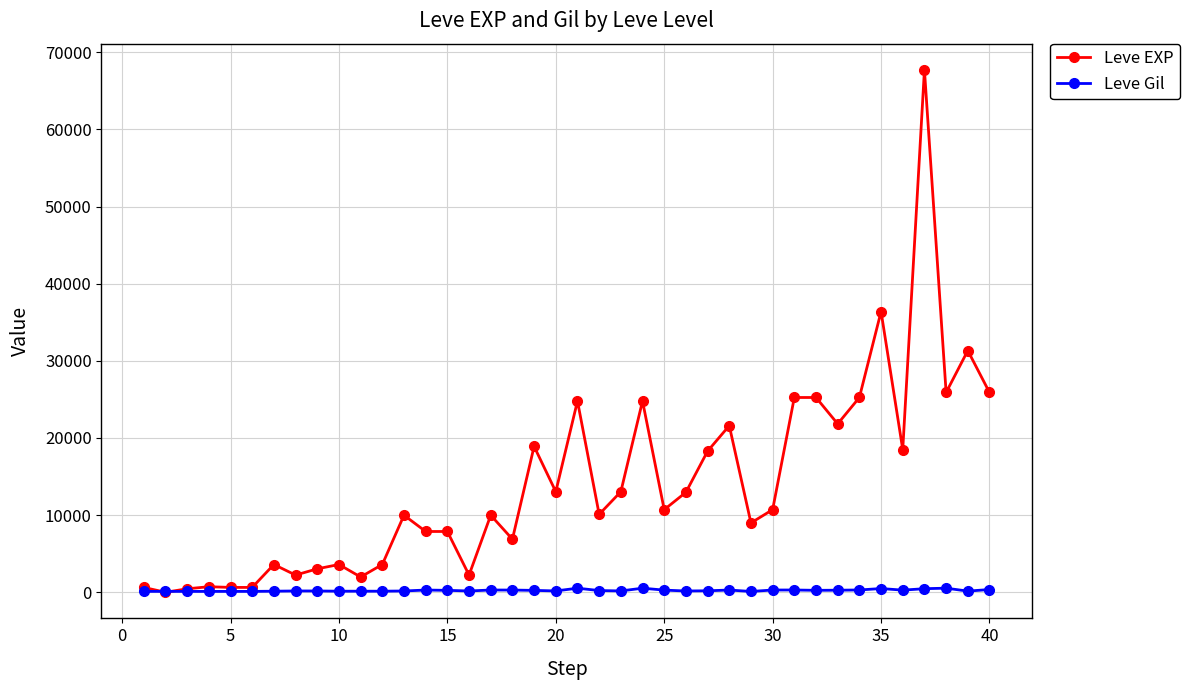

True or false: Leve EXP has more than 1 interior local peaks.

True